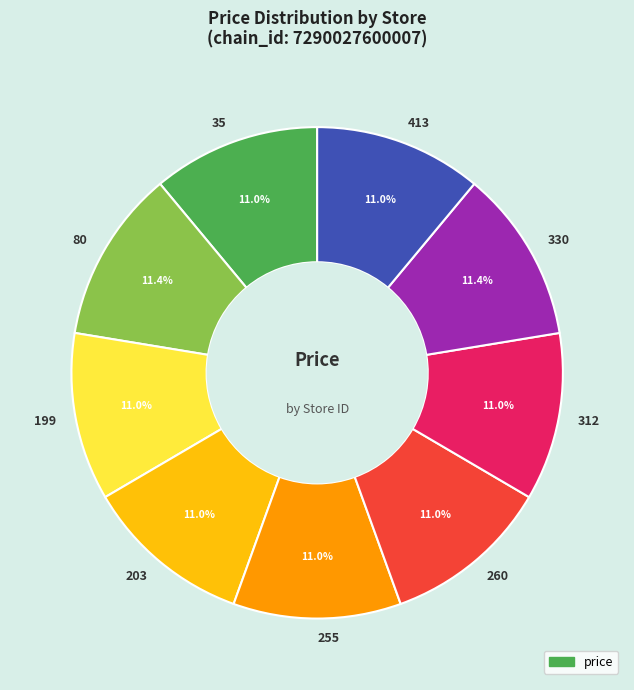

Does 255 account for over 50% of the chart?

No